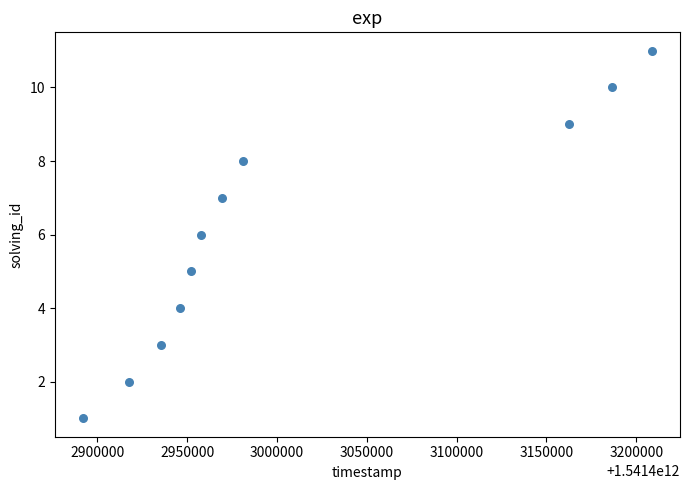

What is the average Y value?

6